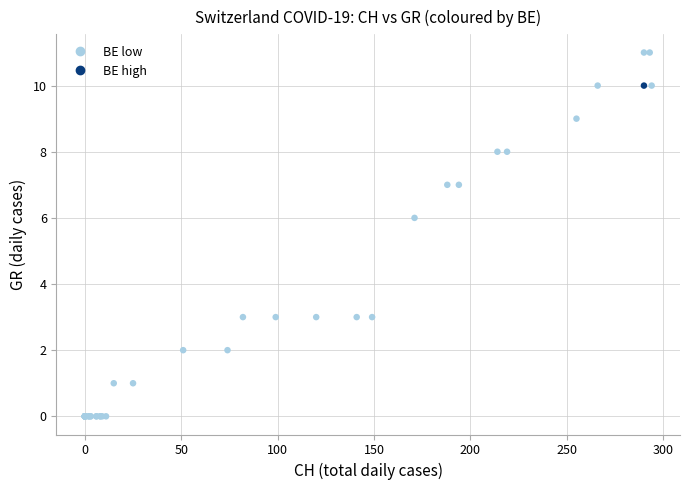

What Y value in the scatter plot is closest to 5?

6